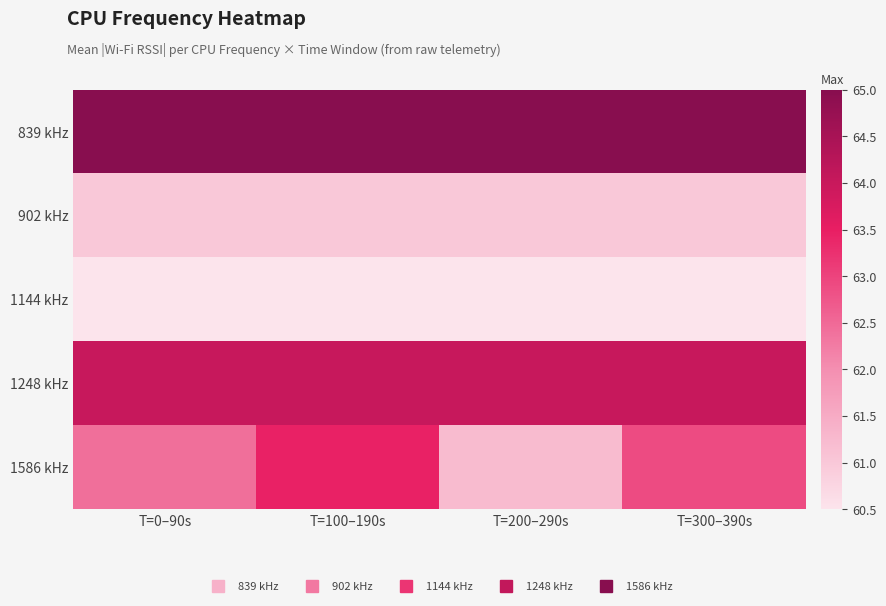

Reading right to left, list all the values displayed in this chart.

839 kHz: T=300–390s=65.0	T=200–290s=65.0	T=100–190s=65.0	T=0–90s=65.0
902 kHz: T=300–390s=61.0	T=200–290s=61.0	T=100–190s=61.0	T=0–90s=61.0
1144 kHz: T=300–390s=60.5	T=200–290s=60.5	T=100–190s=60.5	T=0–90s=60.5
1248 kHz: T=300–390s=64.0	T=200–290s=64.0	T=100–190s=64.0	T=0–90s=64.0
1586 kHz: T=300–390s=62.9	T=200–290s=61.2	T=100–190s=63.4	T=0–90s=62.4